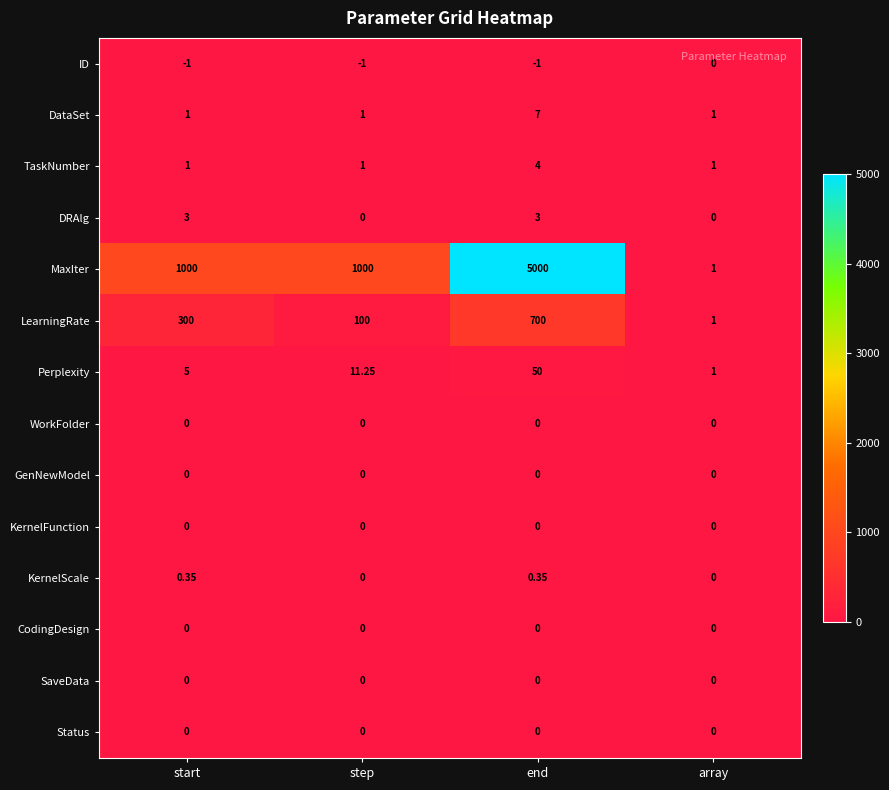

Which series changed the most between start and step?

LearningRate